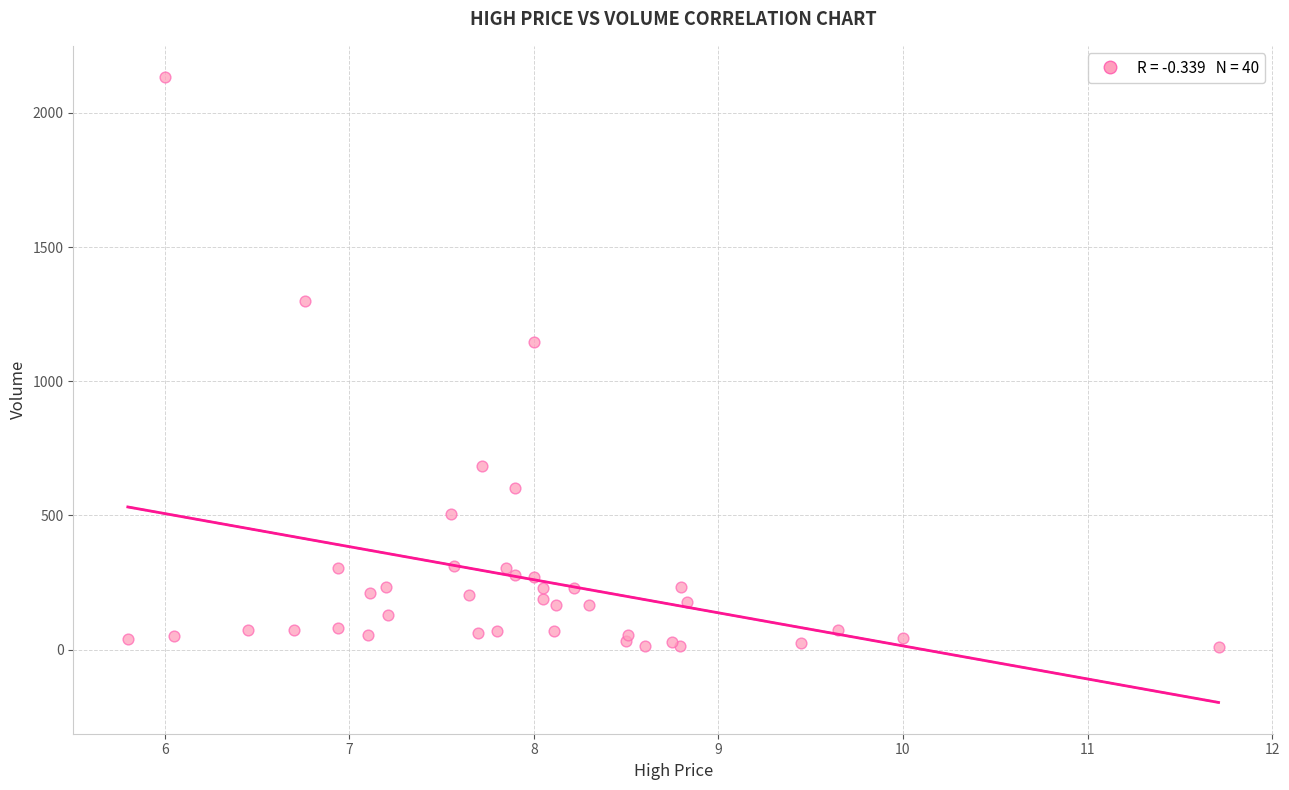

What Y value in the scatter plot is closest to 1071?

1146